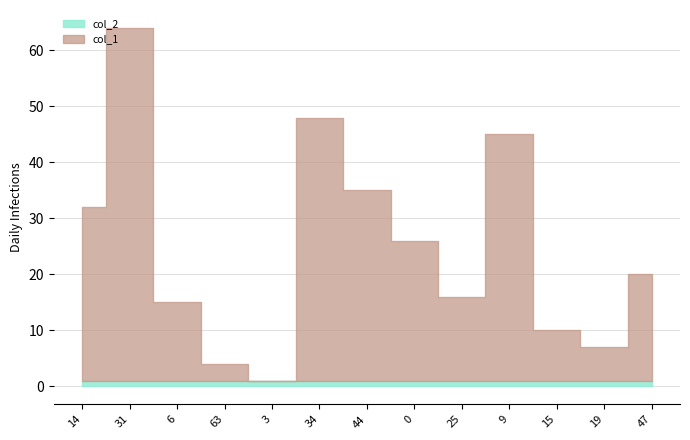

Which series ends up on top after the final intersection of col_1 and col_2?

col_1